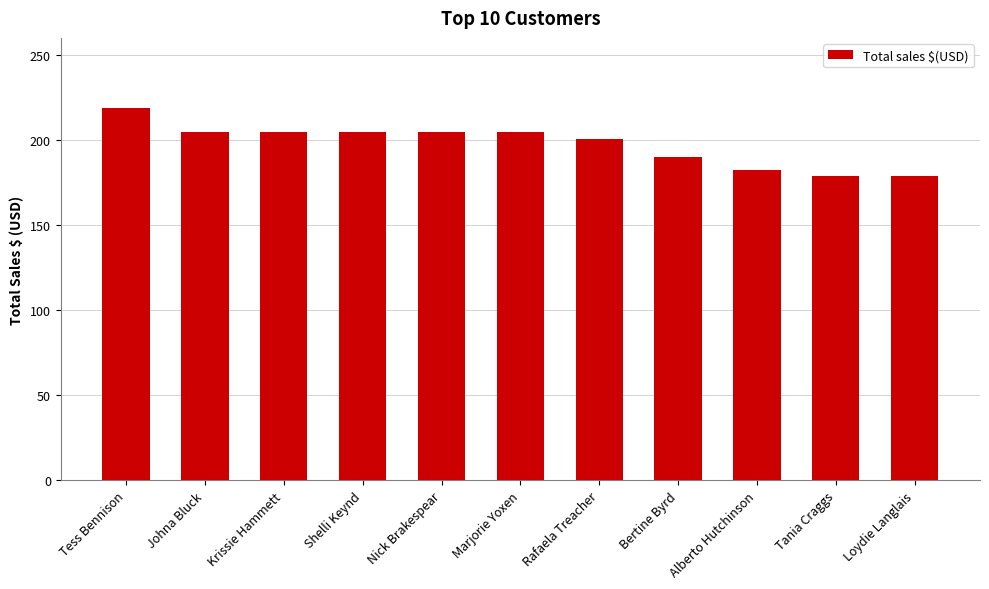

Which label corresponds to the largest value in the chart?

Tess Bennison